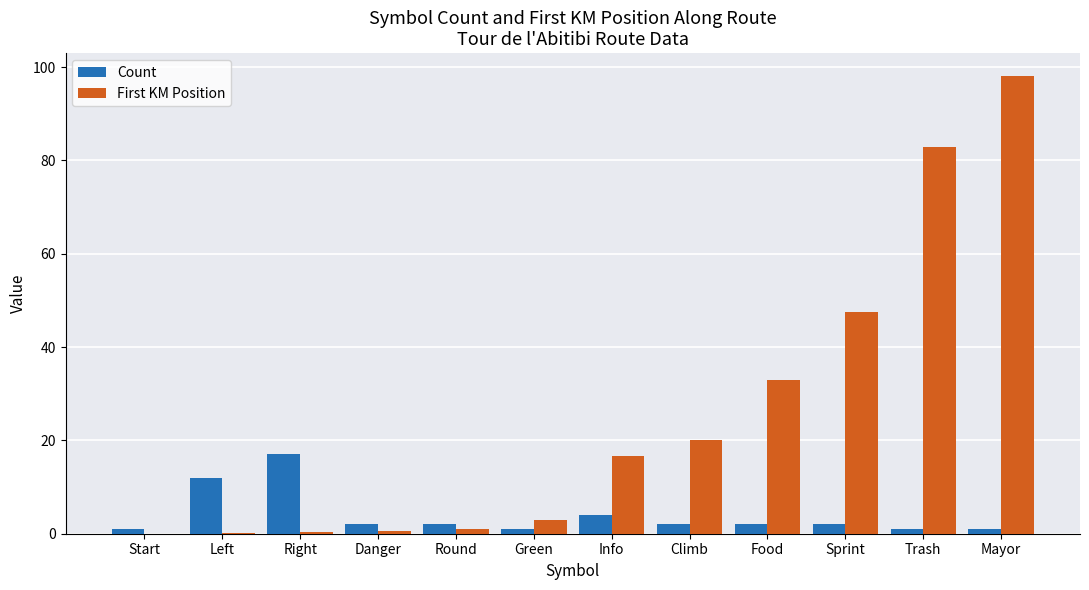

Which series changed the most between Right and Climb?

First KM Position